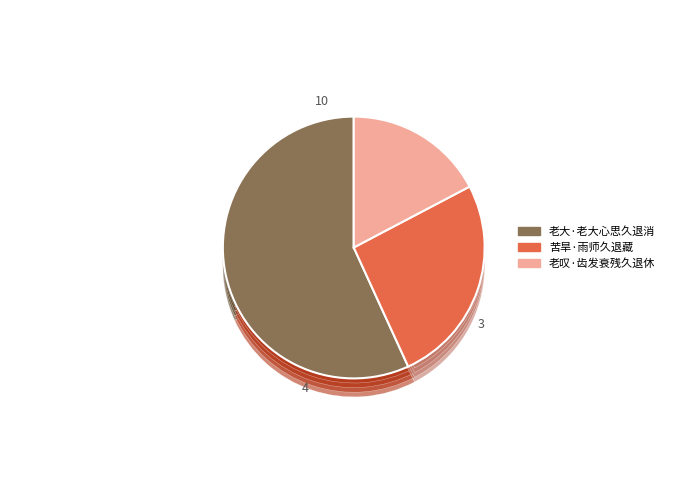

What percentage is the 苦旱·雨师久退藏 slice, to the nearest percent?

26%